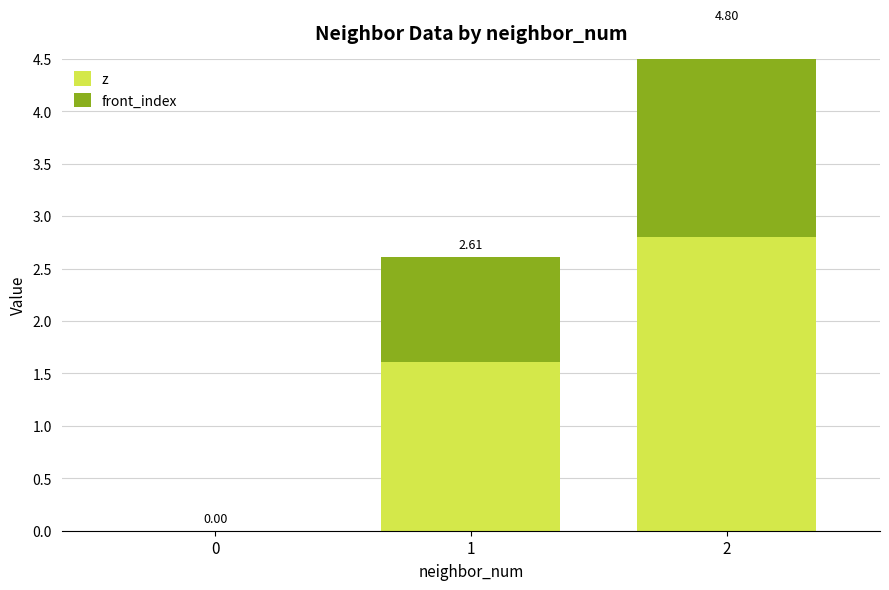

Reading right to left, what are all the values shown in this chart?

z: 2=2.8	1=1.6	0=0.0
front_index: 2=2.0	1=1.0	0=0.0